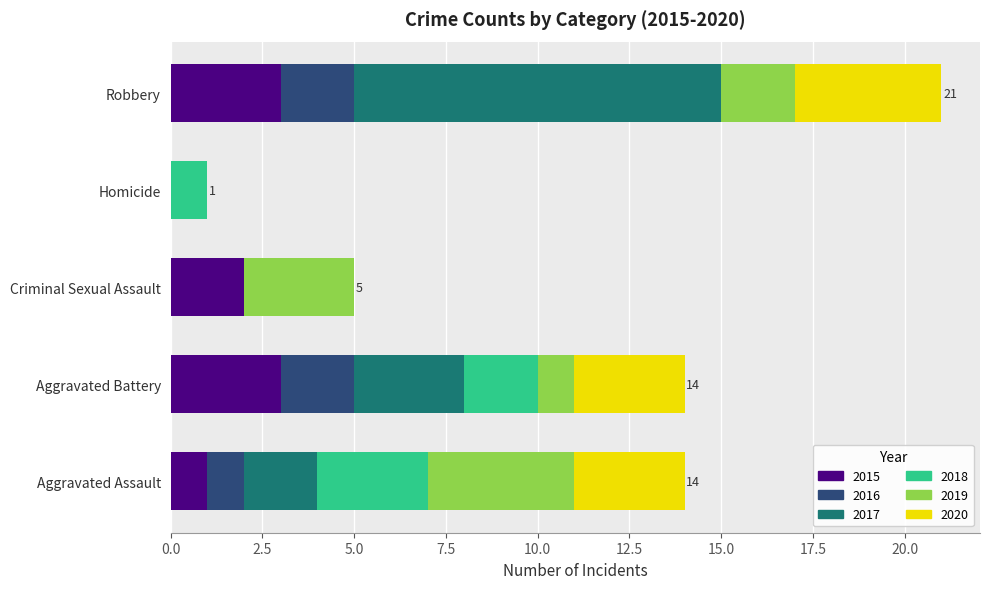

Where is 2015 nearest to the value 1?

Aggravated Assault